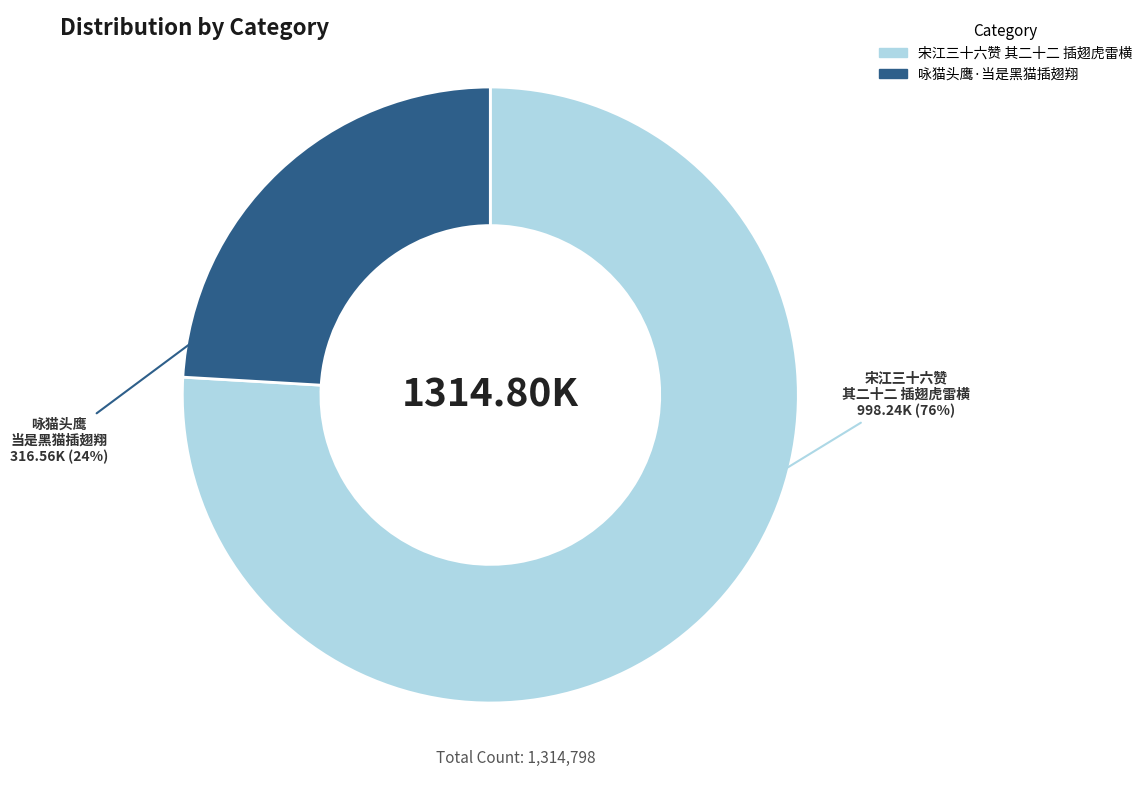

Is it true that 咏猫头鹰·当是黑猫插翅翔 is 36% of the pie?

False